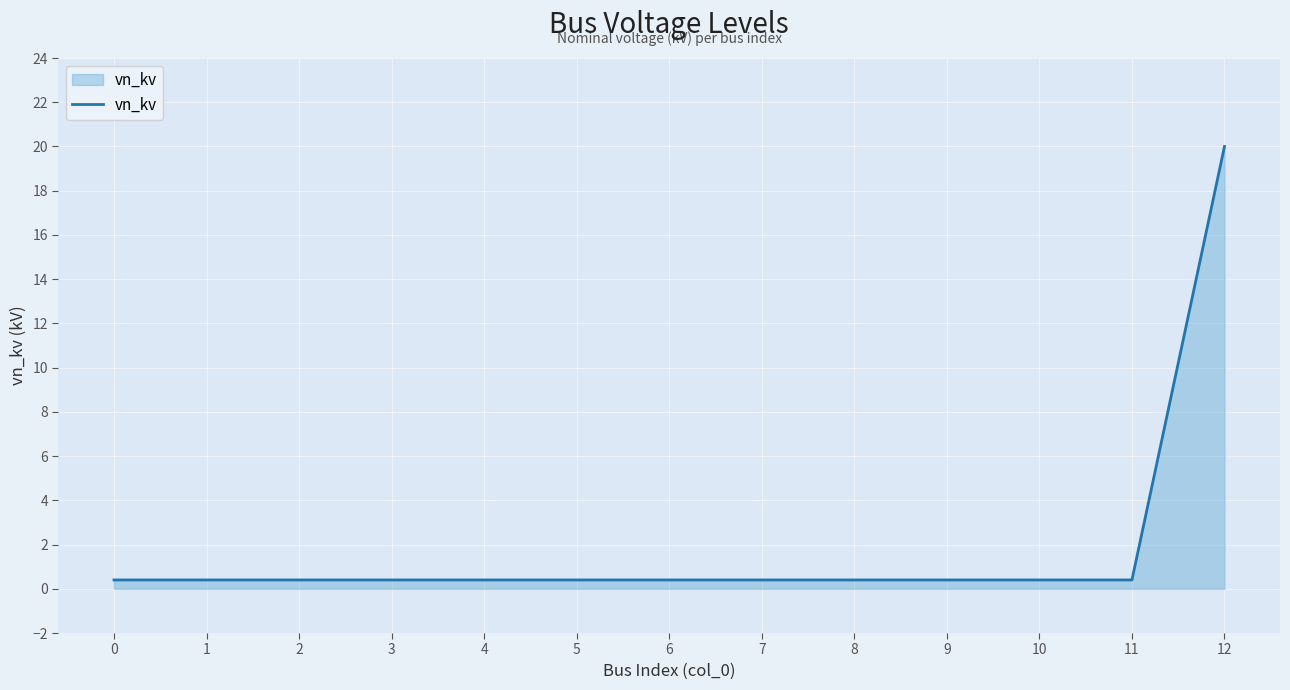

Does the chart display data point markers on the line(s)?

No